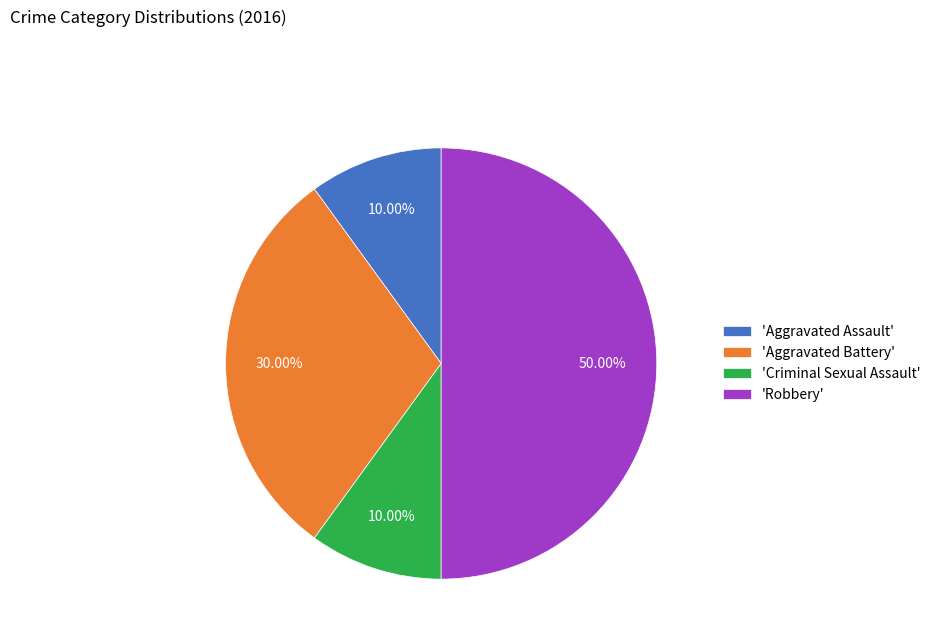

Which category has the biggest portion of the pie?

'Robbery'